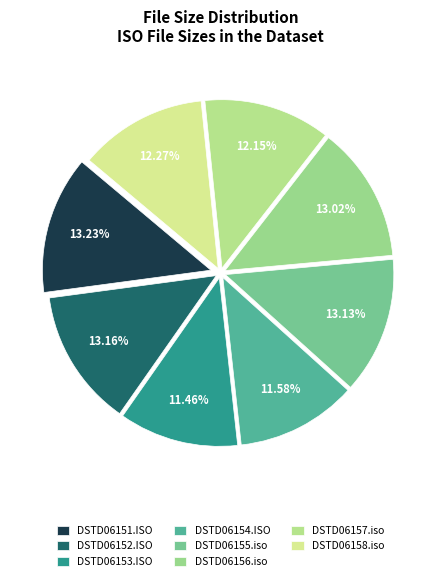

To the nearest percent, what is the difference between the largest and smallest slice percentages?

2%